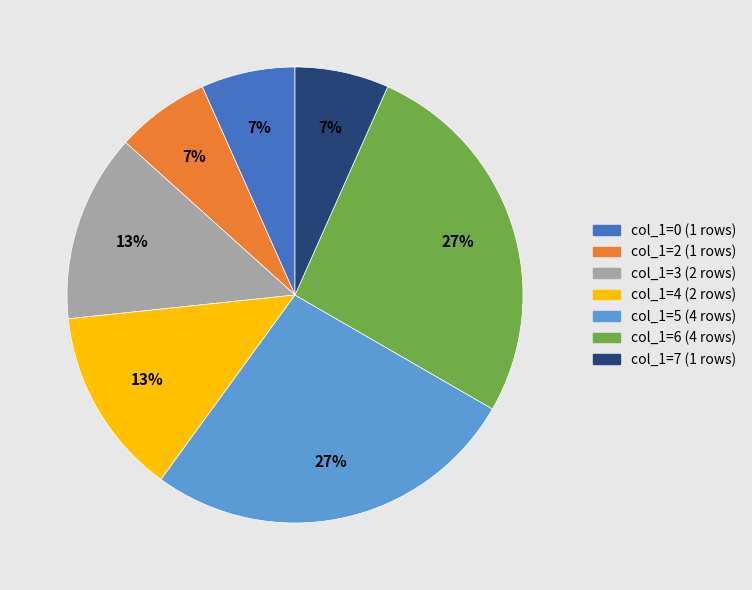

To the nearest percent, what is the difference between the largest and smallest slice percentages?

20%